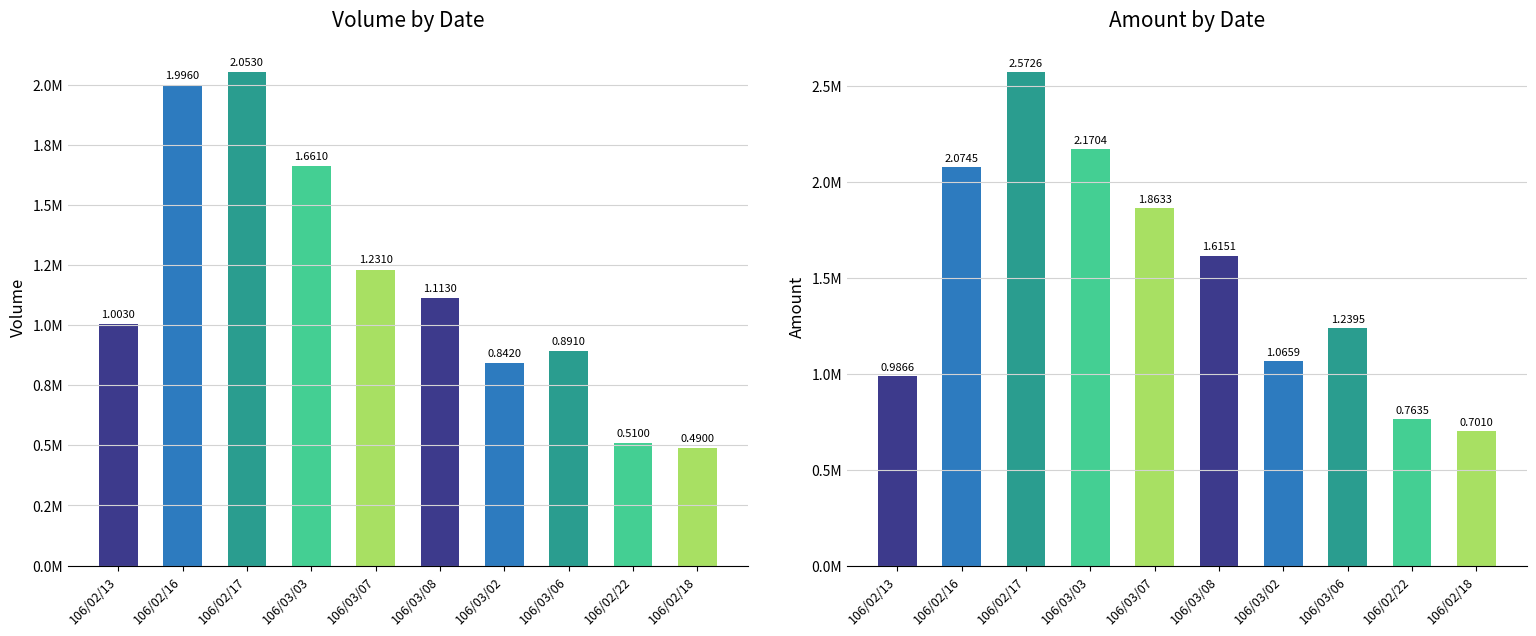

What is the difference between the Volume values at 106/03/03 and 106/02/16?

335000